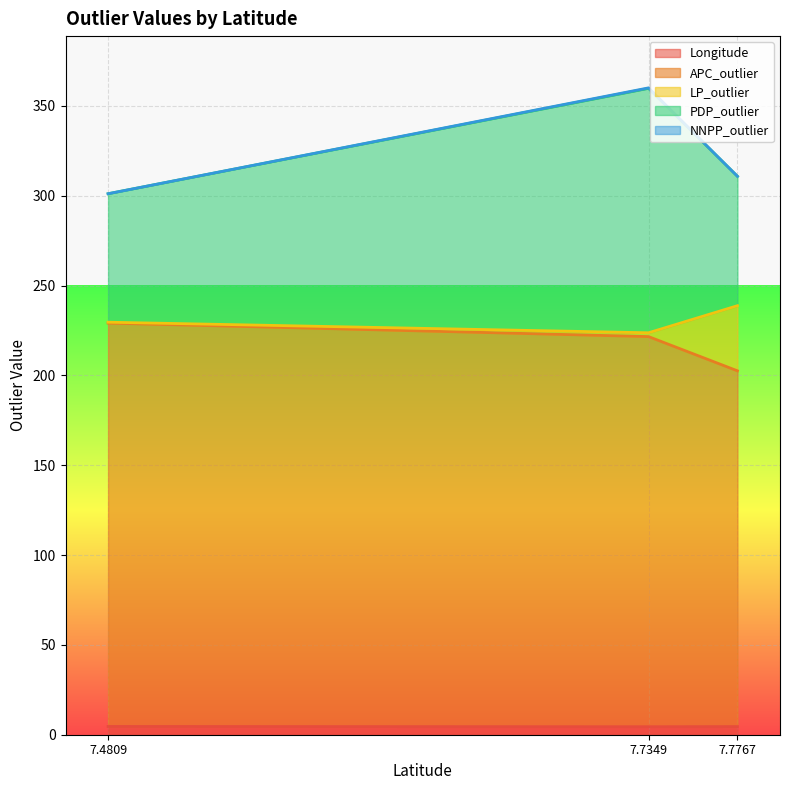

Rank the categories by APC_outlier value from highest to lowest.

7.4809, 7.7349, 7.7767